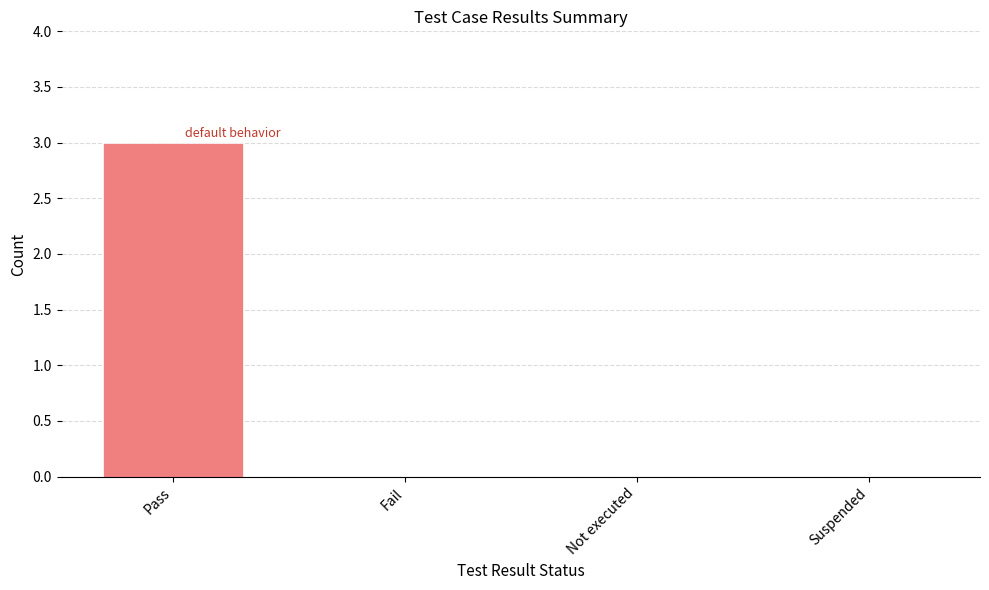

What is the difference between the maximum and minimum values?

3